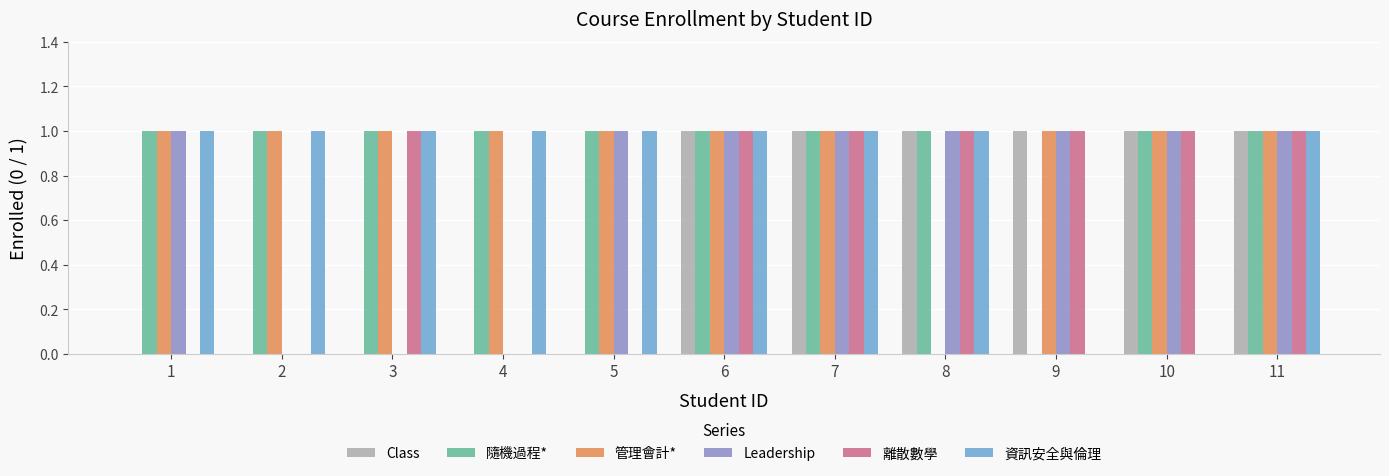

Is the value of Class at 2 greater than the value of Leadership at 9?

No